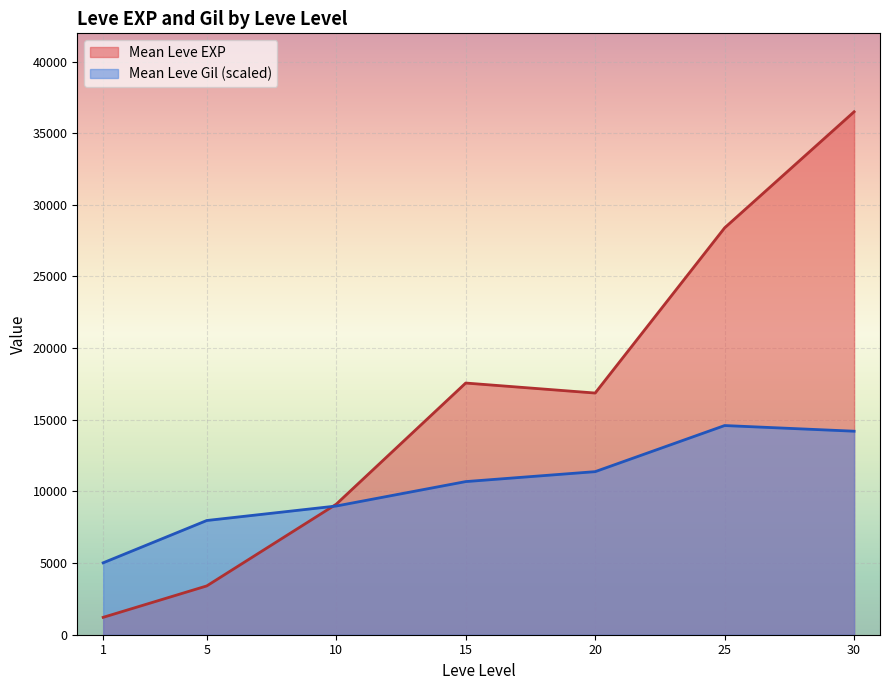

Where does the Leve Gil series first go above 170?

5